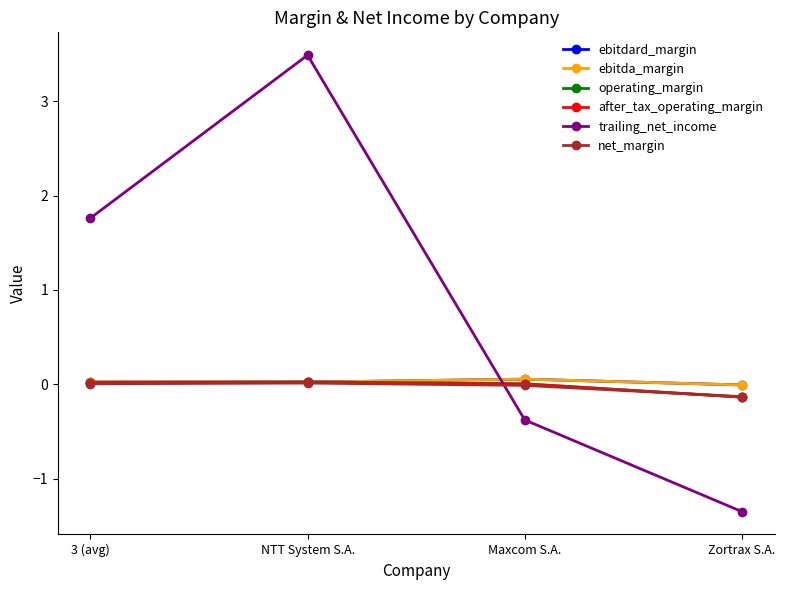

Where is trailing_net_income nearest to the value 1?

3 (avg)